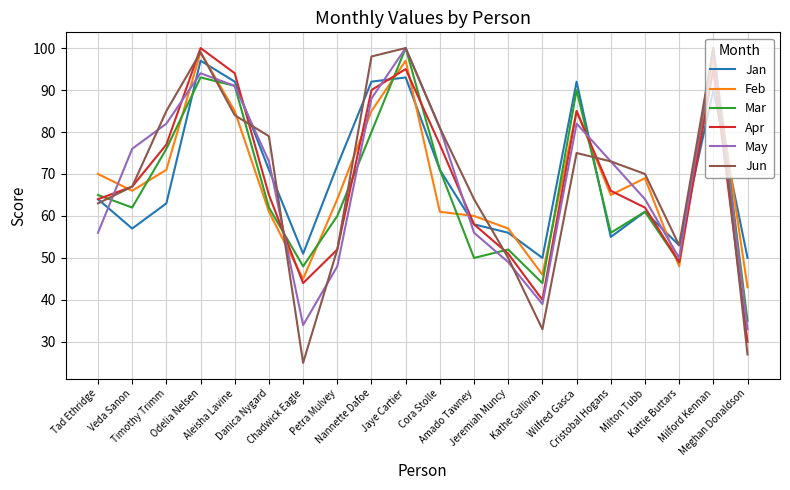

What is the highest value of the May series?

100